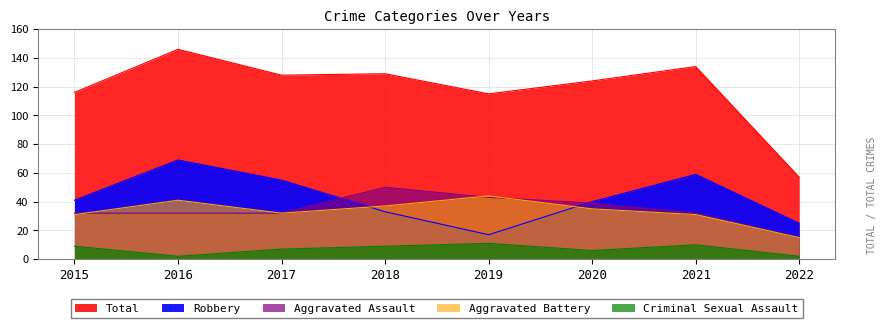

What is the difference between the highest and lowest values at 2015?

107